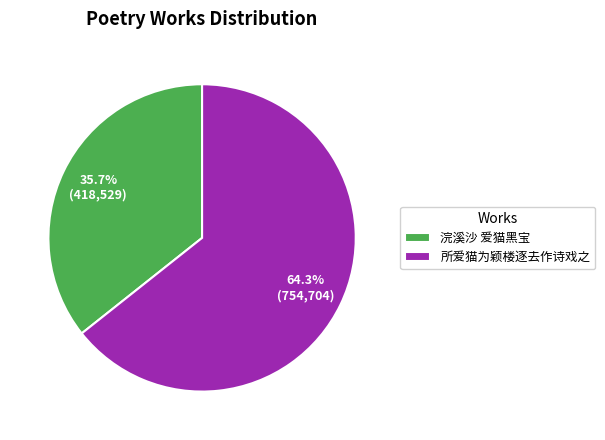

Is there a majority slice in this chart?

Yes